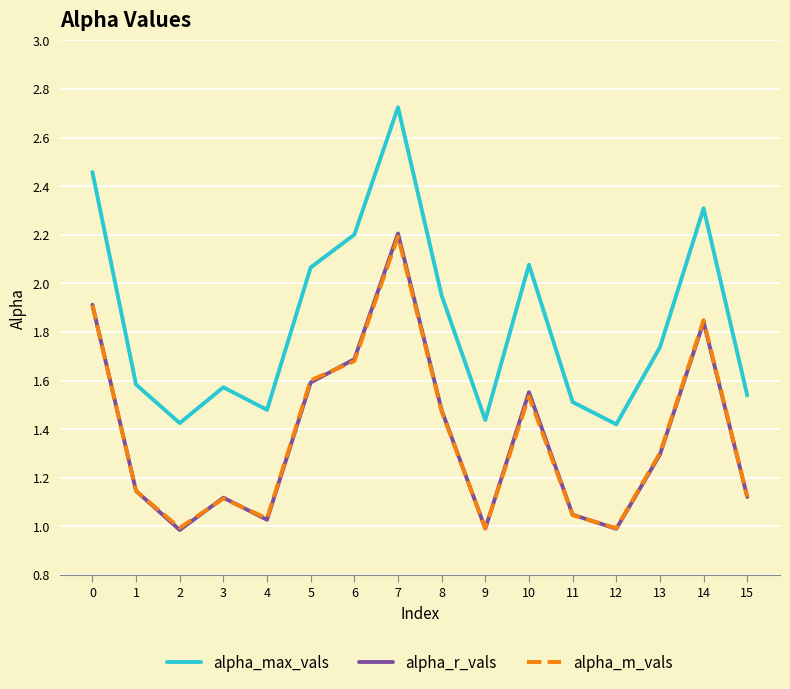

At which label does alpha_m_vals reach its peak?

7